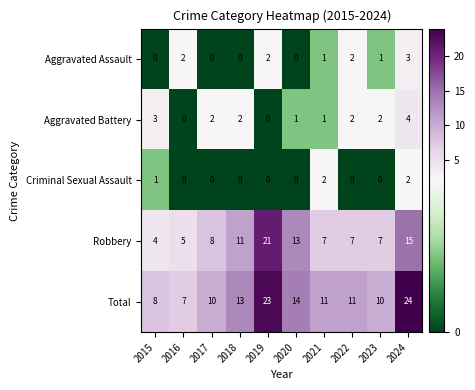

How many Aggravated Battery values are between 1 and 2?

6